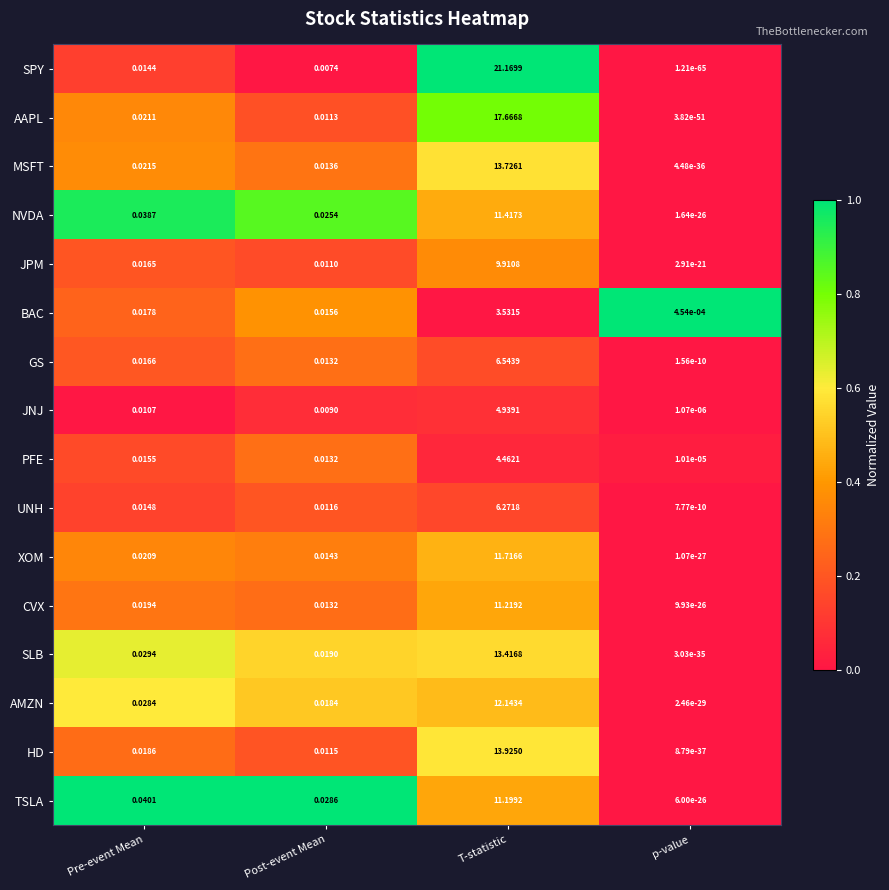

Is the value of MSFT at Post-event Mean greater than the value of CVX at T-statistic?

No